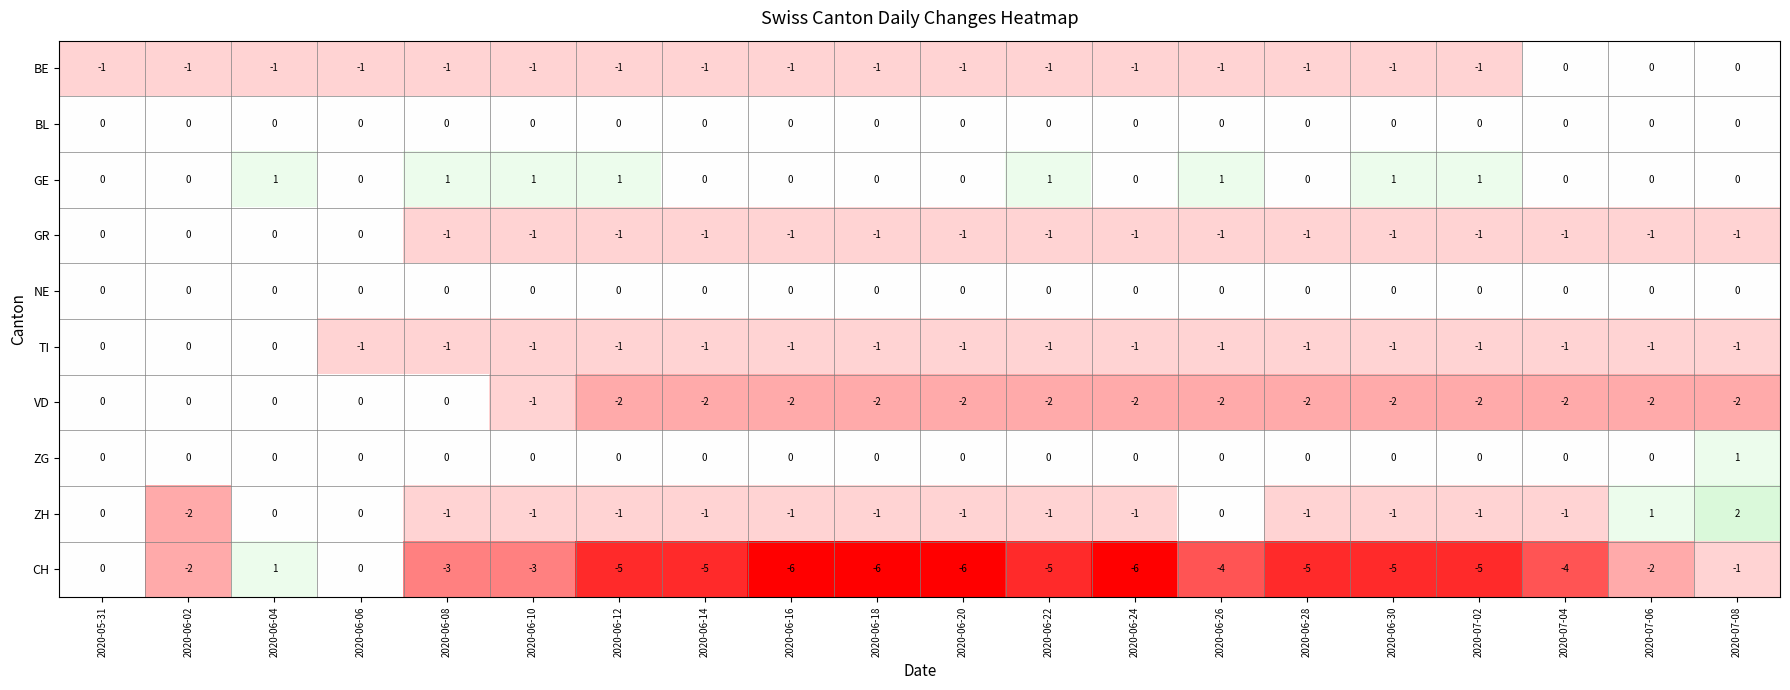

The GE series shows 2 at 2020-06-08. True or false?

False